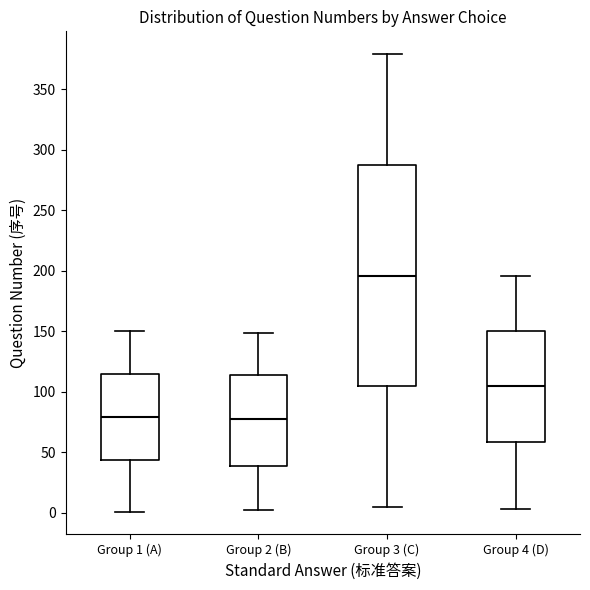

Comparing the boxes themselves (not the whiskers), which one is the tallest?

Group 3 (C)